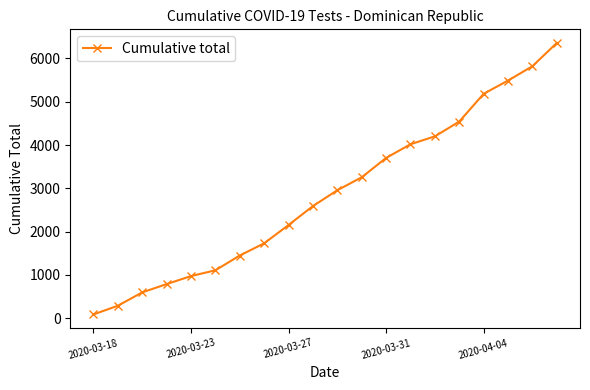

What is the difference between the second highest and minimum values?

5732